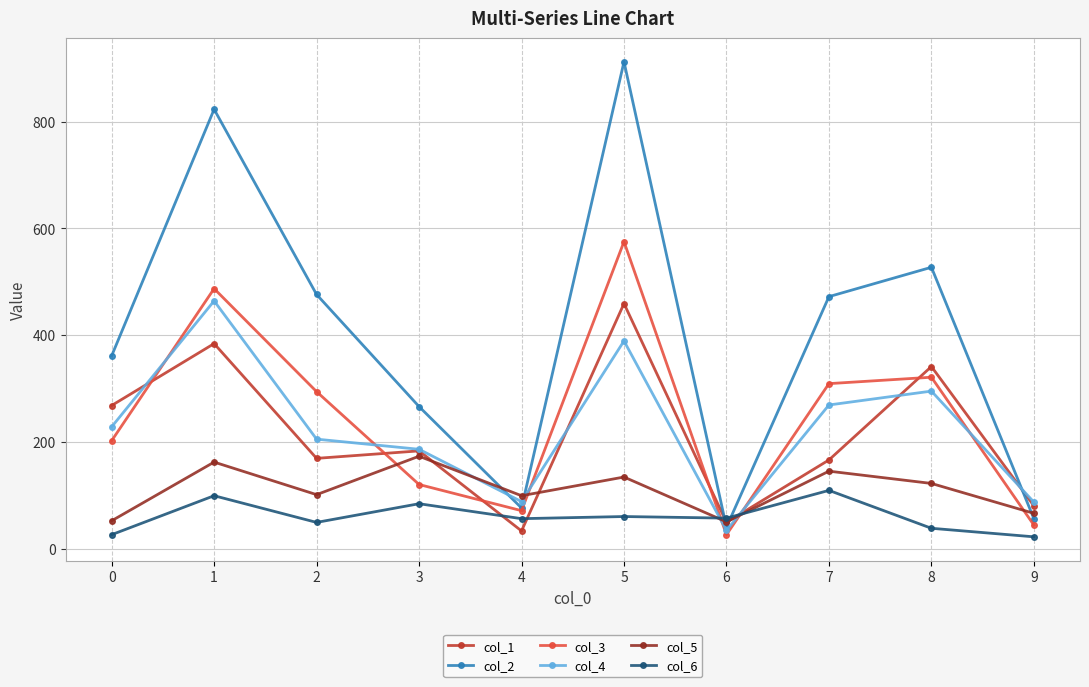

What is the total value across all series at 8?

1644